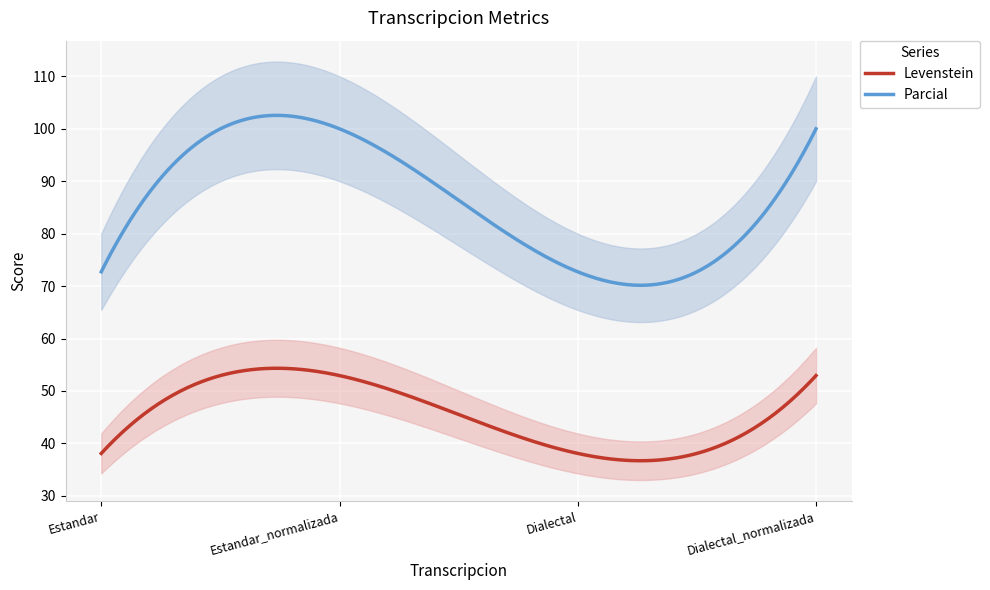

What is the difference between the Parcial values at Dialectal and Estandar_normalizada?

27.3